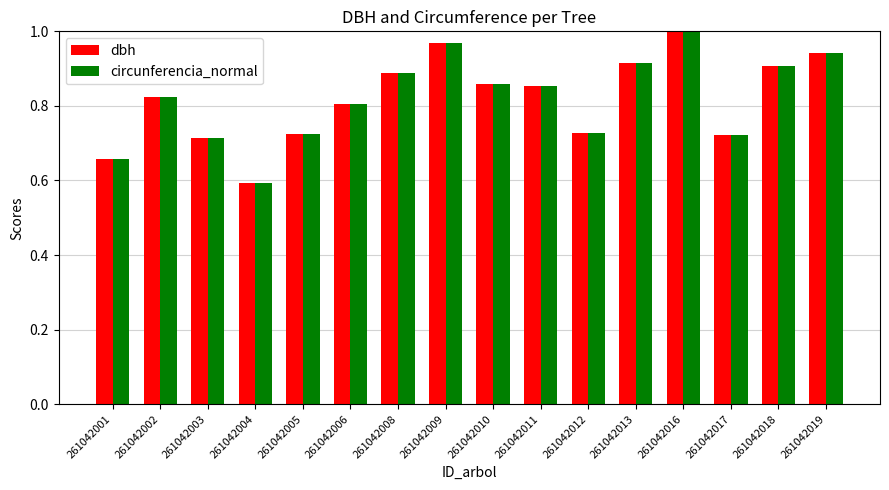

At which label is dbh closest to 0?

261042004